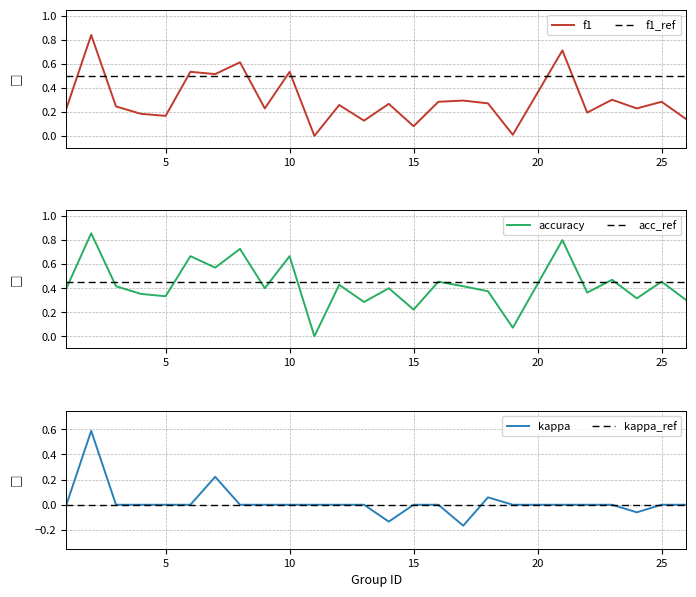

True or false: kappa and accuracy cross at least once.

False